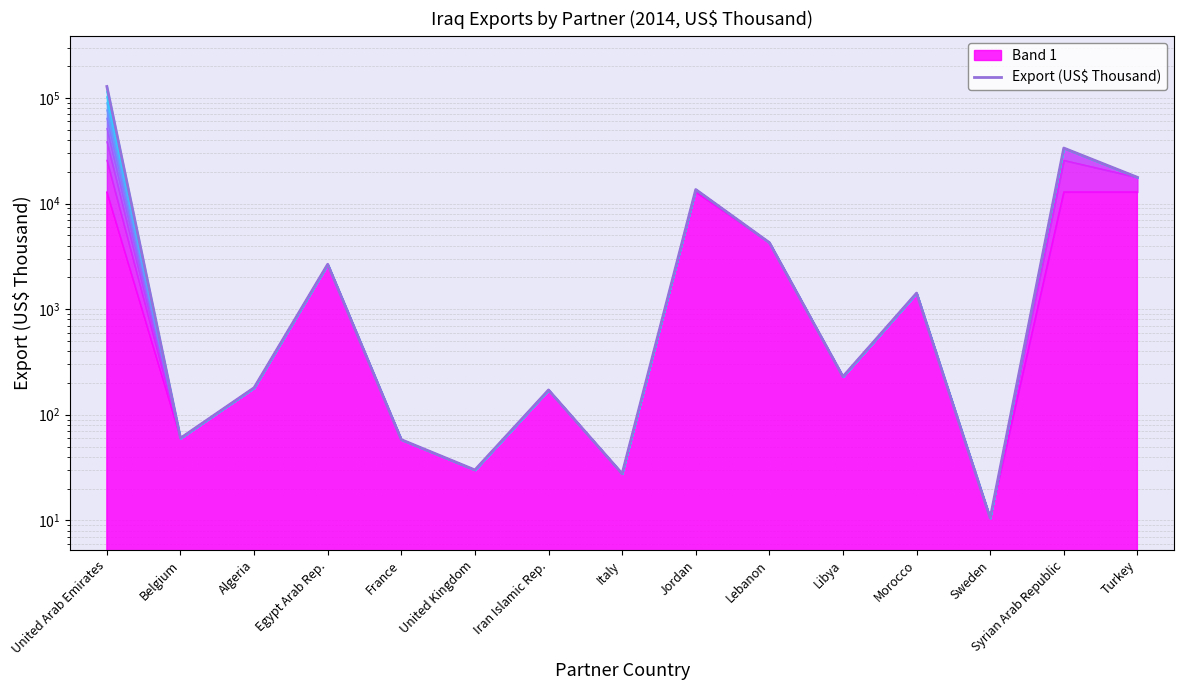

How many points are lower than both their immediate neighbors (excluding endpoints)?

5